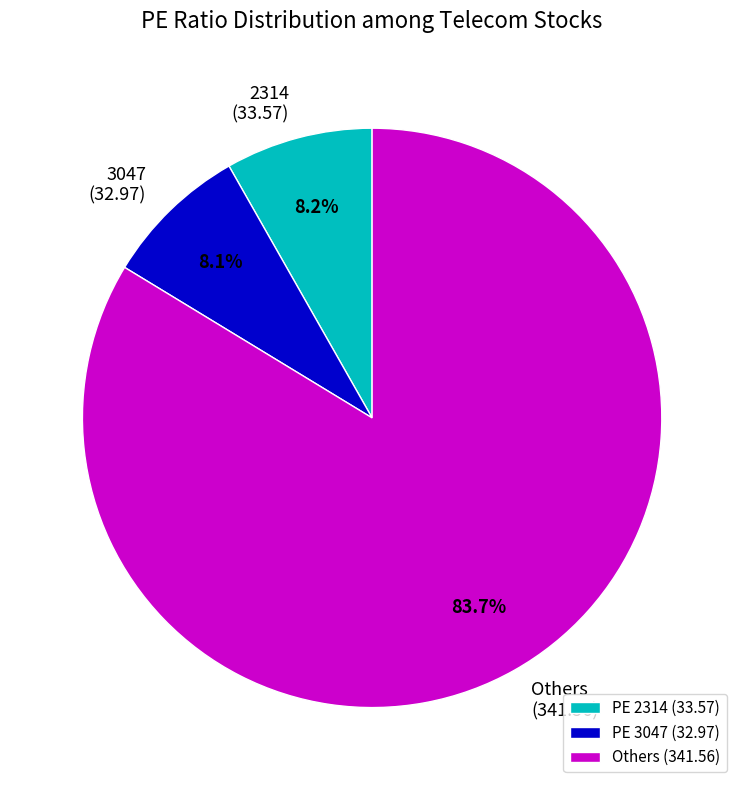

What is the total percentage of Others (341.56) and 2314 (33.57)?

91.9%